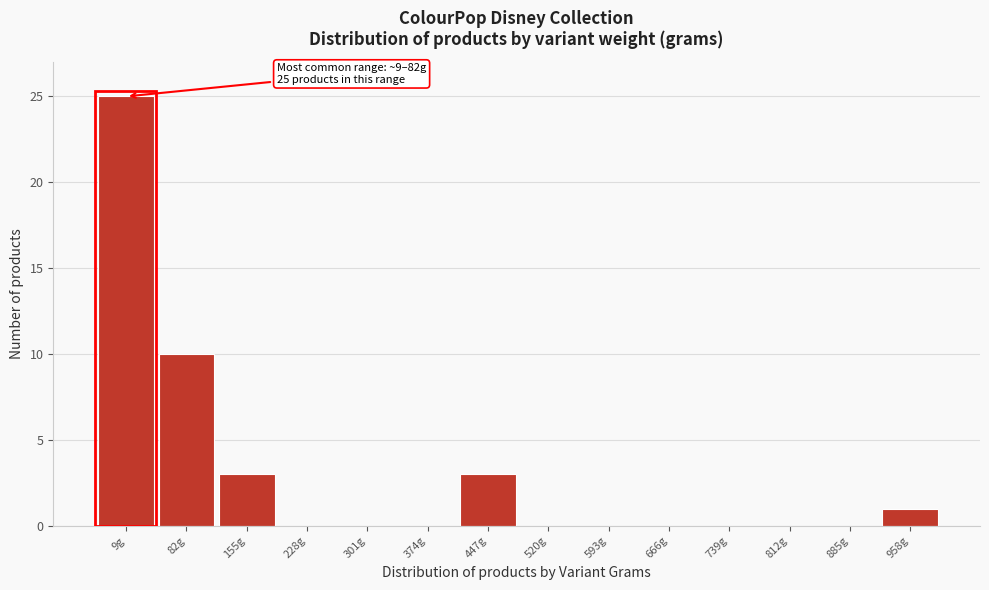

Reading left to right, transcribe all the data shown in this chart.

9g=25	82g=10	155g=3	228g=0	301g=0	374g=0	447g=3	520g=0	593g=0	666g=0	739g=0	812g=0	885g=0	958g=1